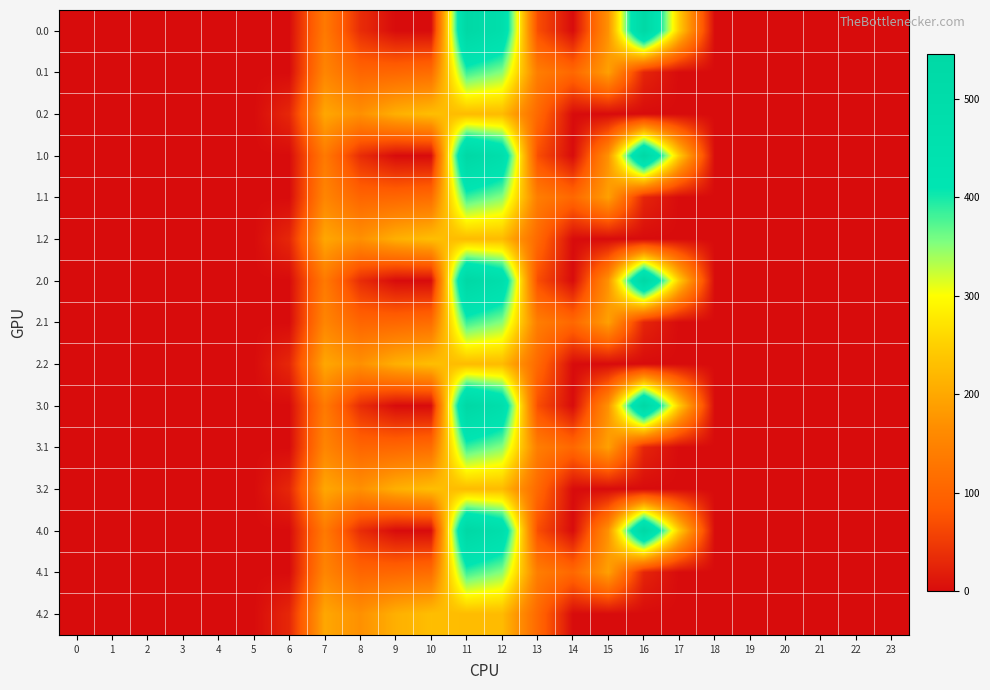

At which category is the sum across all series the highest?

11